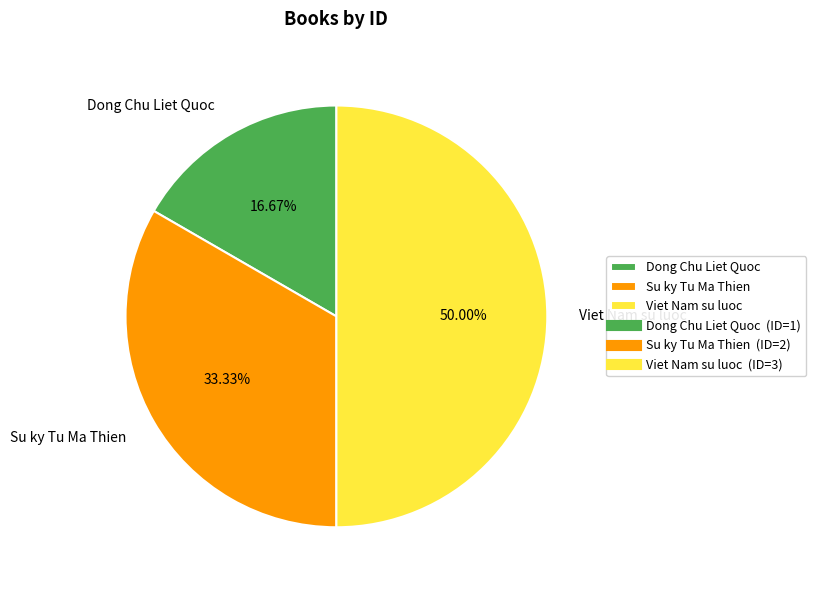

Which has a higher value, Dong Chu Liet Quoc or Viet Nam su luoc?

Viet Nam su luoc